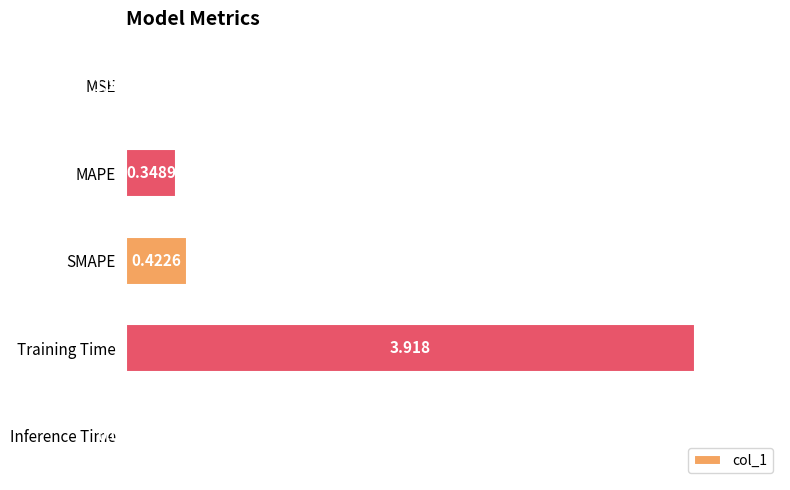

How many data points does each series have?

5